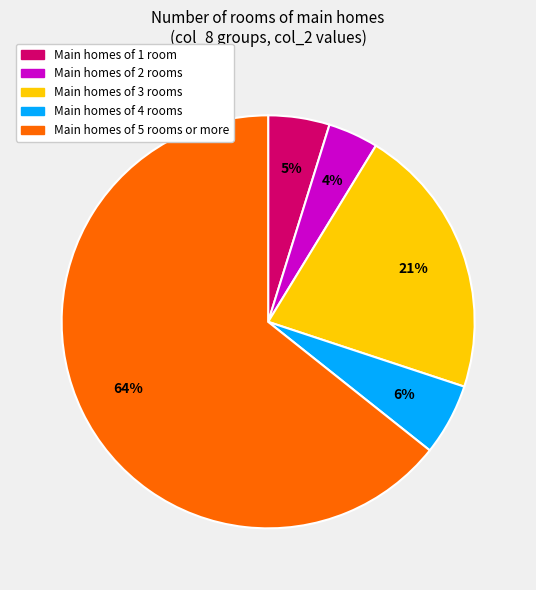

How many slices are in this pie chart?

5